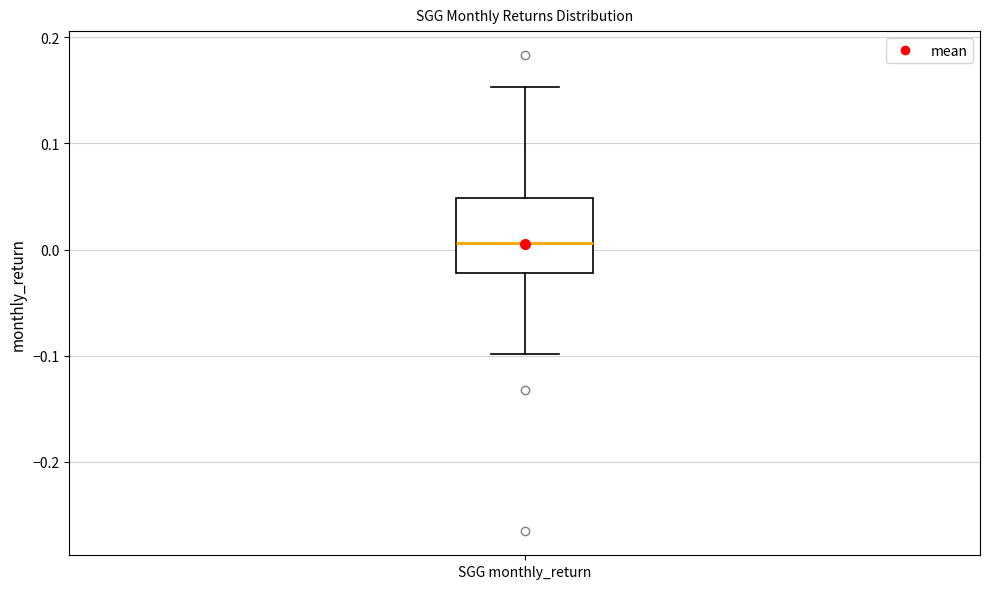

Transcribe this box plot: give where the median line is, the range the box spans, and where the two whiskers end, as read against the y-axis. The values are not printed on the chart, so give them approximately, as read against the axis.

median 0.01, box -0.02 to 0.05, whiskers -0.10 to 0.15